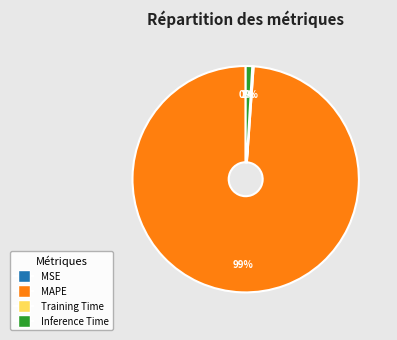

To the nearest percent, what percentage of the pie is MAPE?

99%